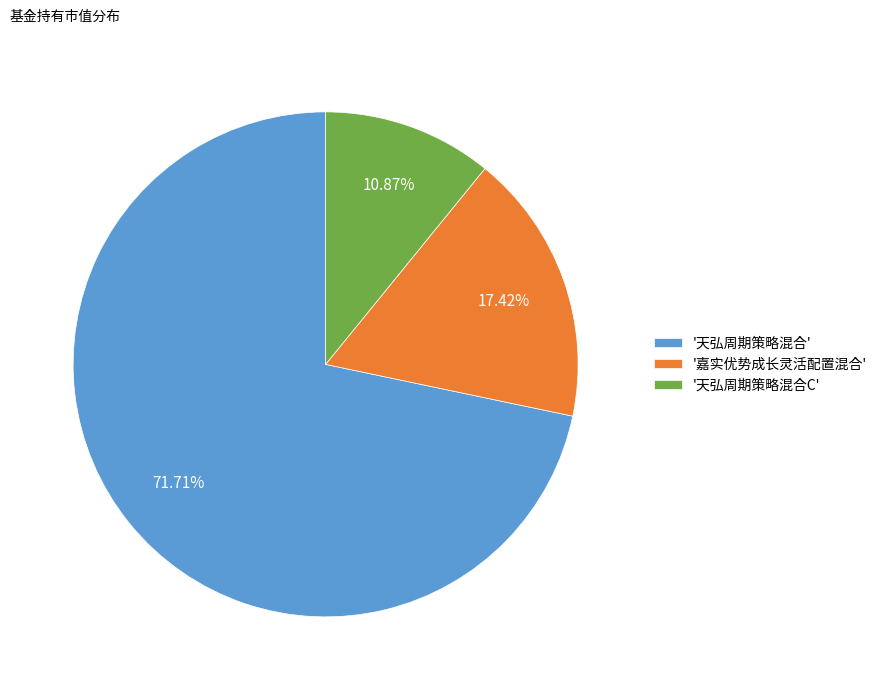

Which slice represents more than half of the pie?

'天弘周期策略混合'